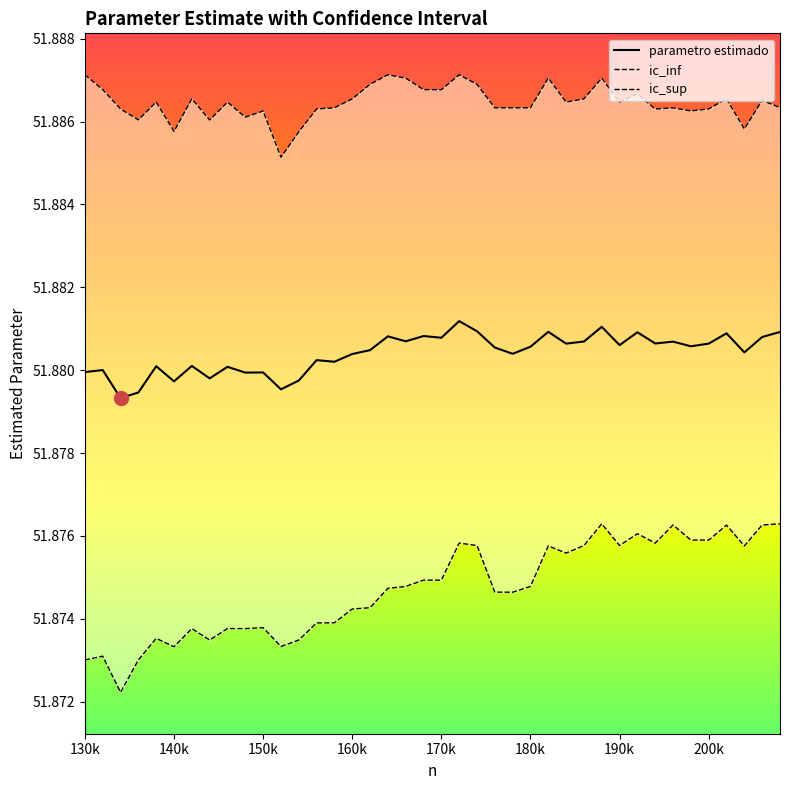

What is the approximate value of ic_inf at 138000?

51.9